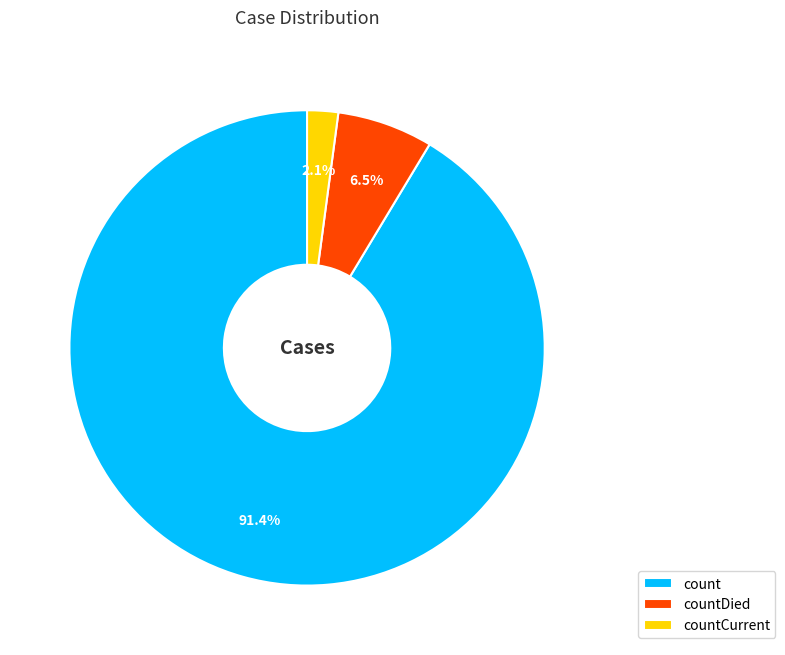

How many slices are in this pie chart?

3